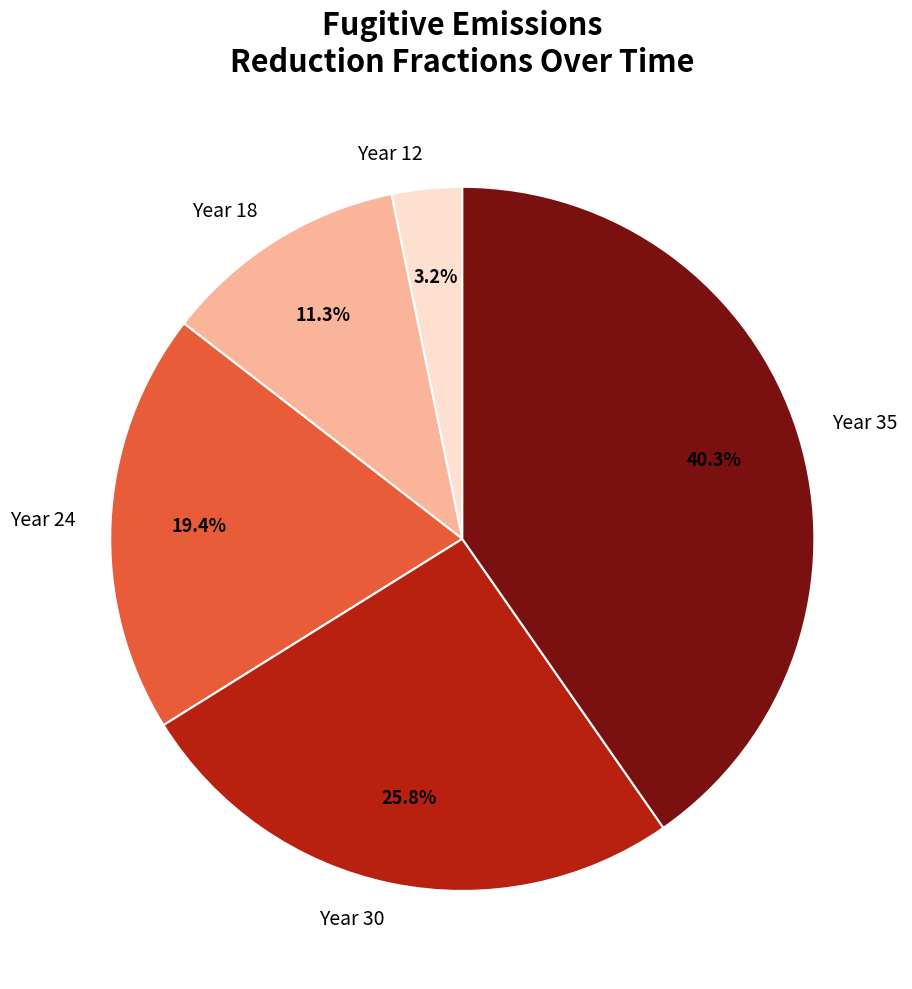

Count the number of slices in the pie.

5